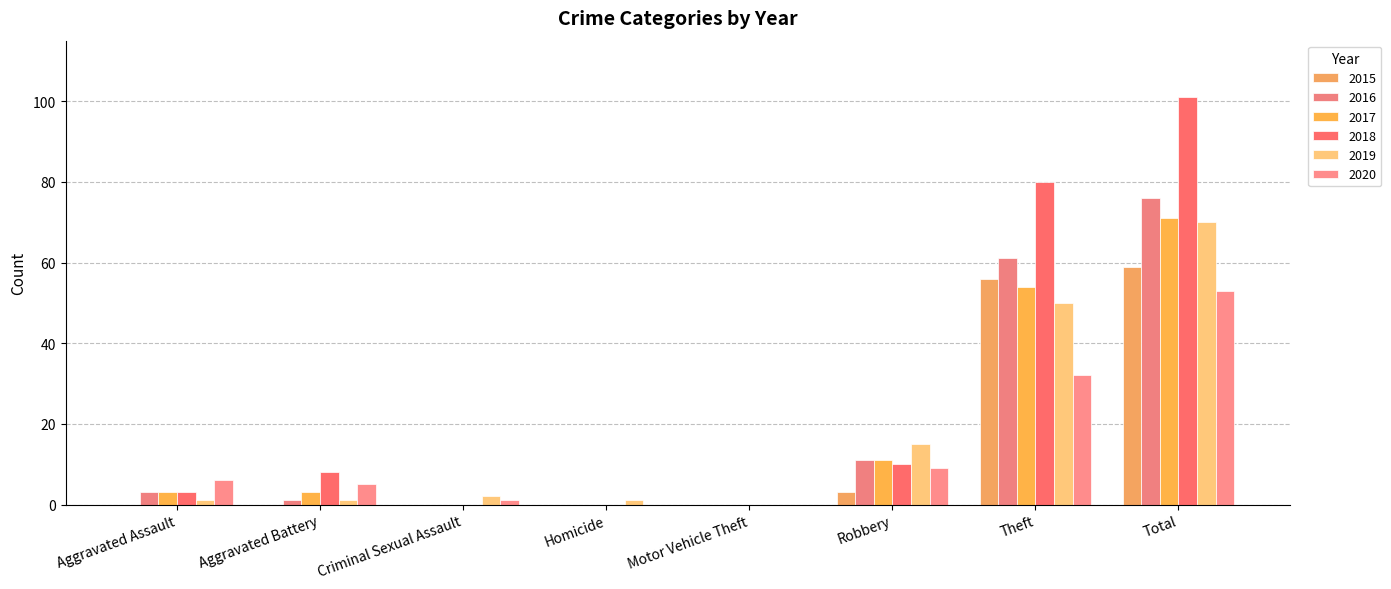

Is it true that 2015 equals 32 at Homicide?

False